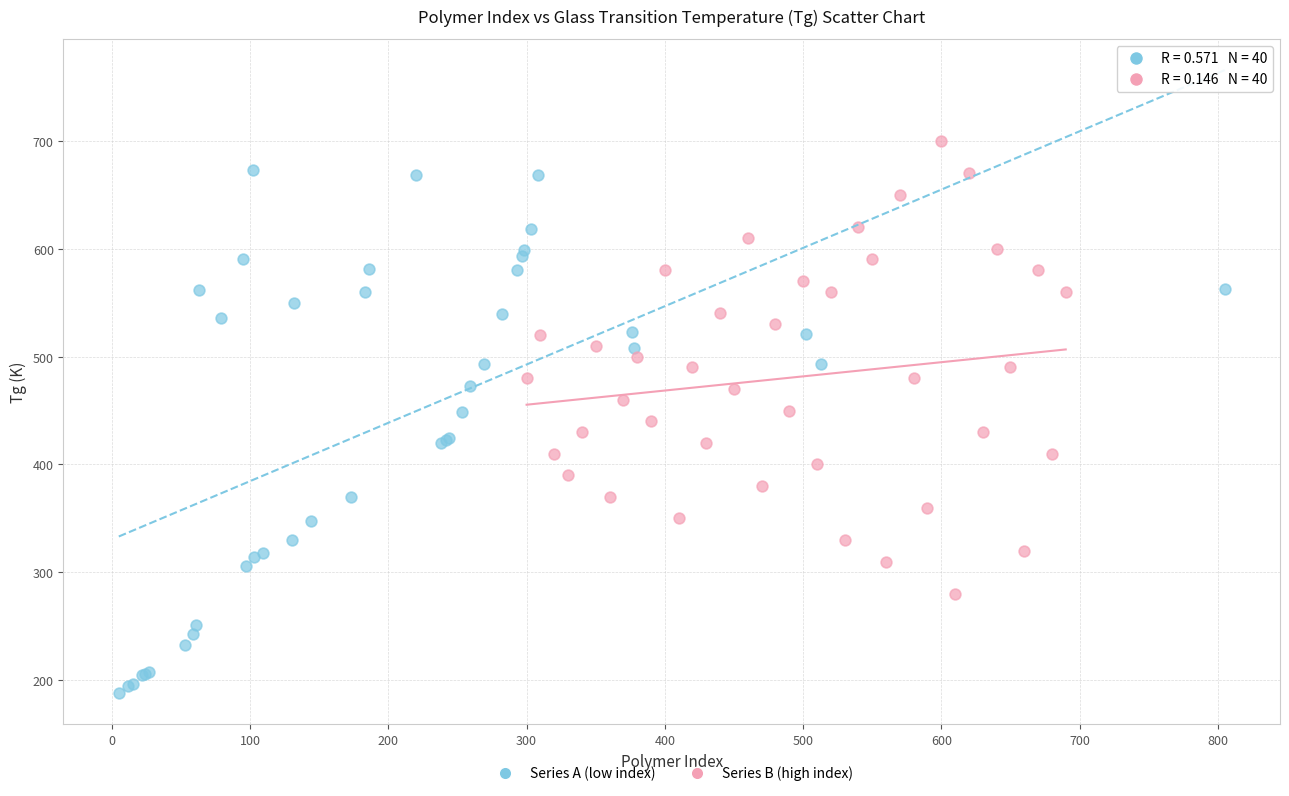

Which series reaches the maximum Y coordinate?

Series B (high index)